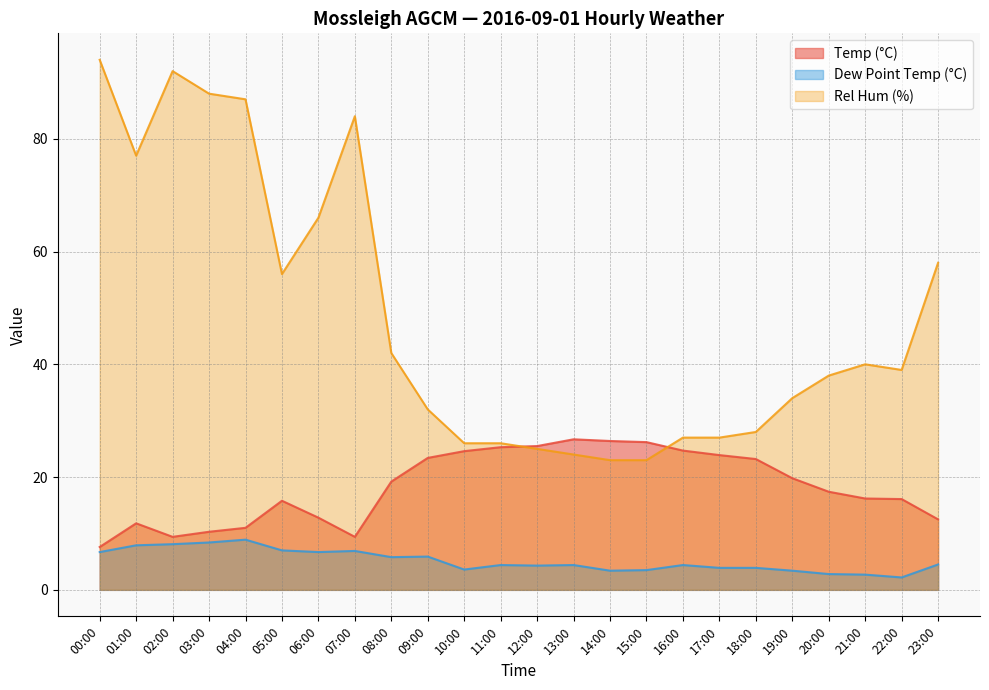

Which series changed the most between 11:00 and 13:00?

Rel Hum (%)